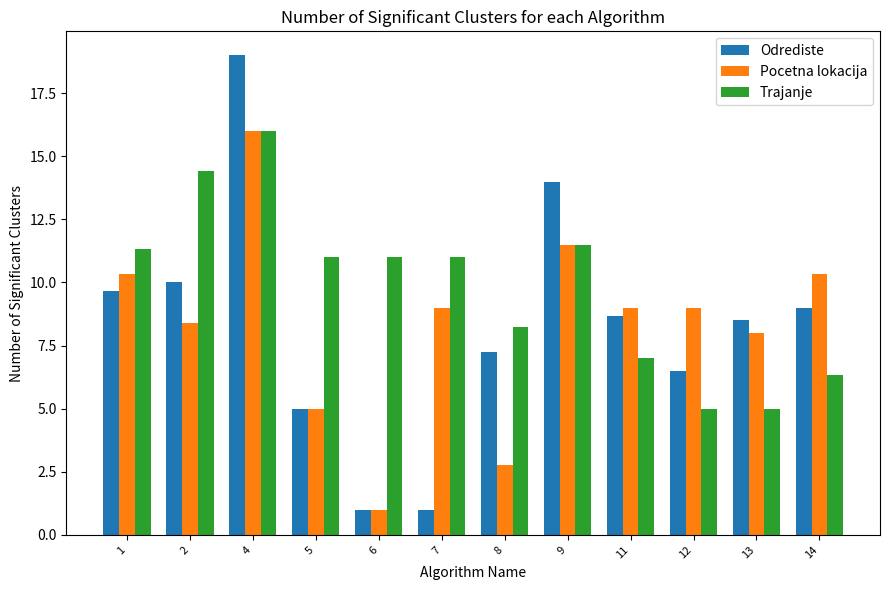

What is the difference between the Trajanje values at 1 and 6?

0.3